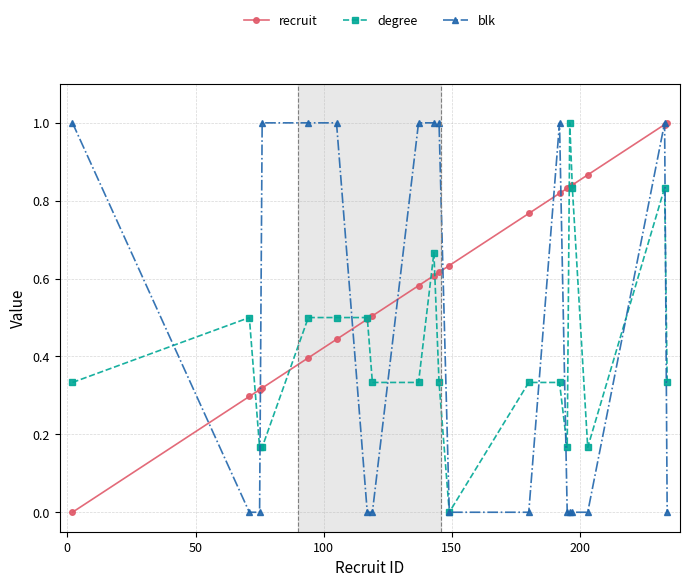

At how many categories does at least one series exceed 0?

20